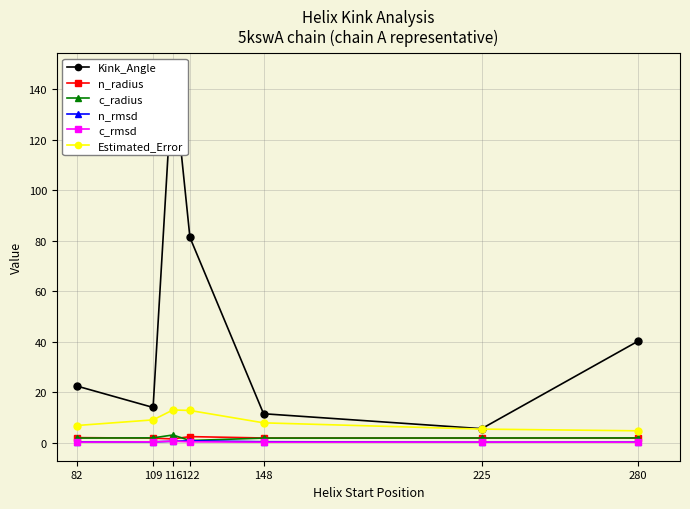

What is the total value across all series at 225?

15.5